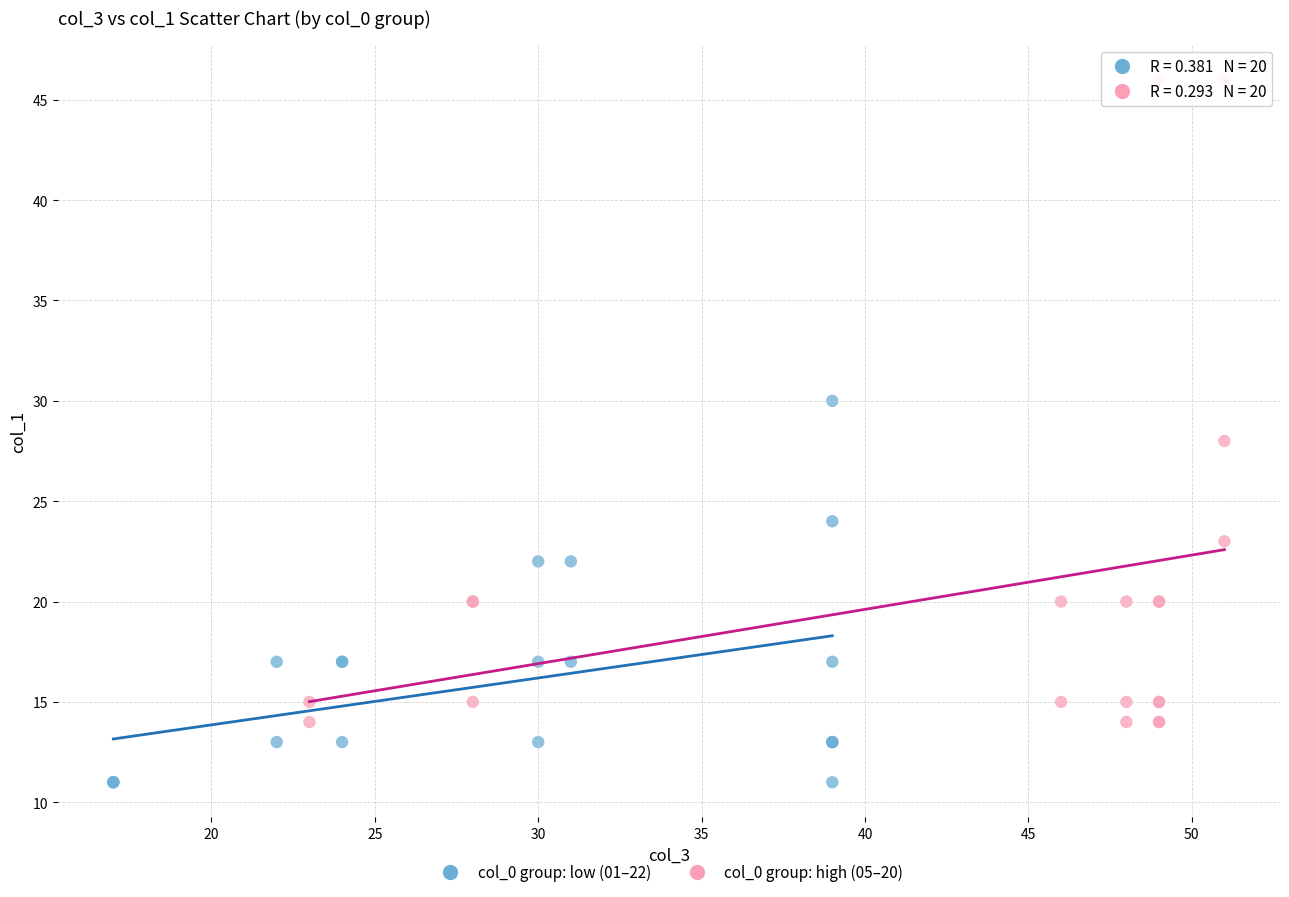

Which series contains the highest Y value?

col_0 group: high (05–20)